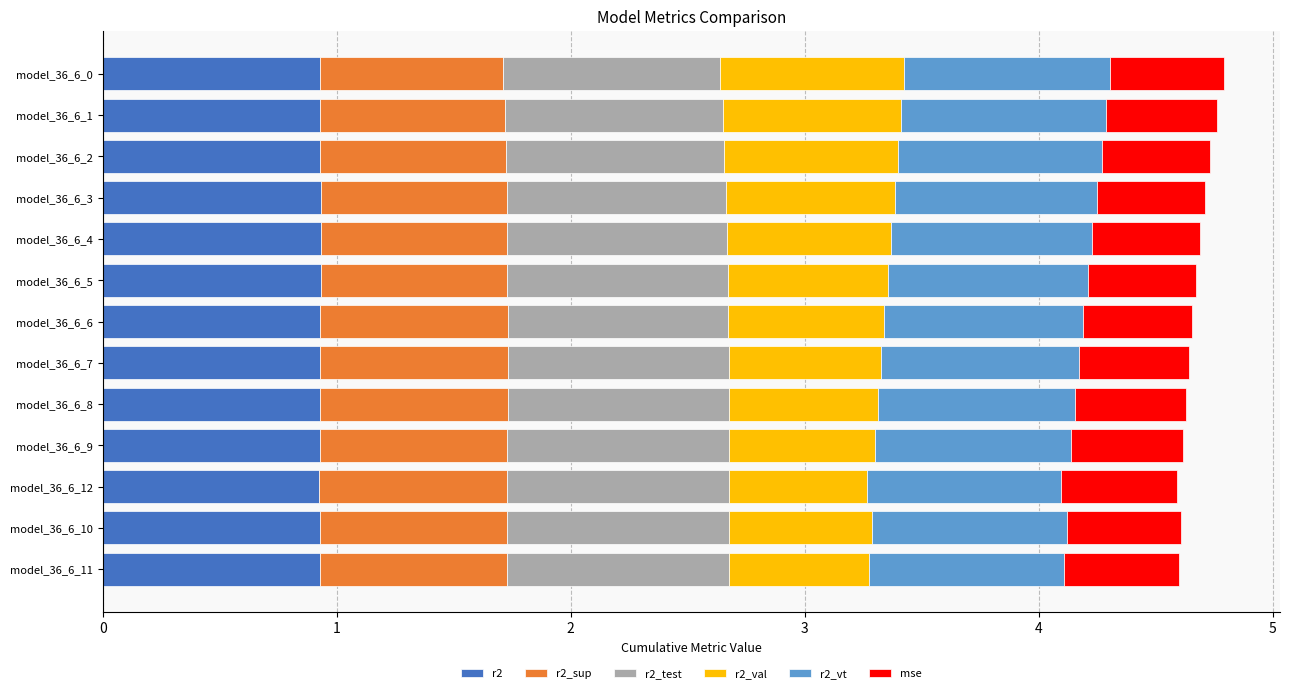

Is it true that r2 equals 0.9 at model_36_6_7?

True